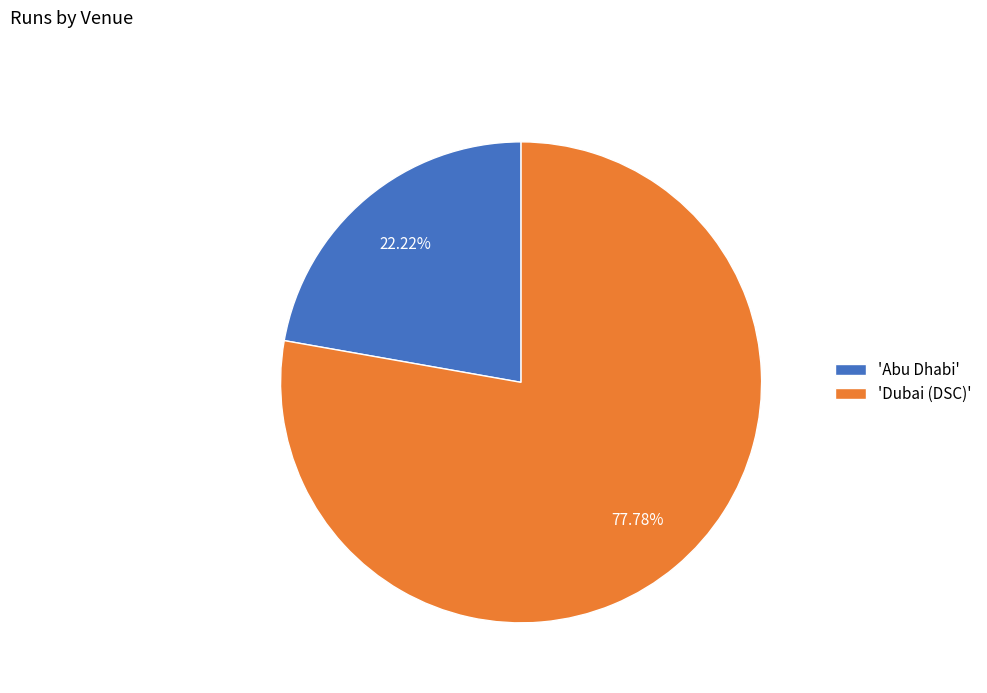

Do 'Abu Dhabi' and 'Dubai (DSC)' together represent more than half of the pie?

Yes